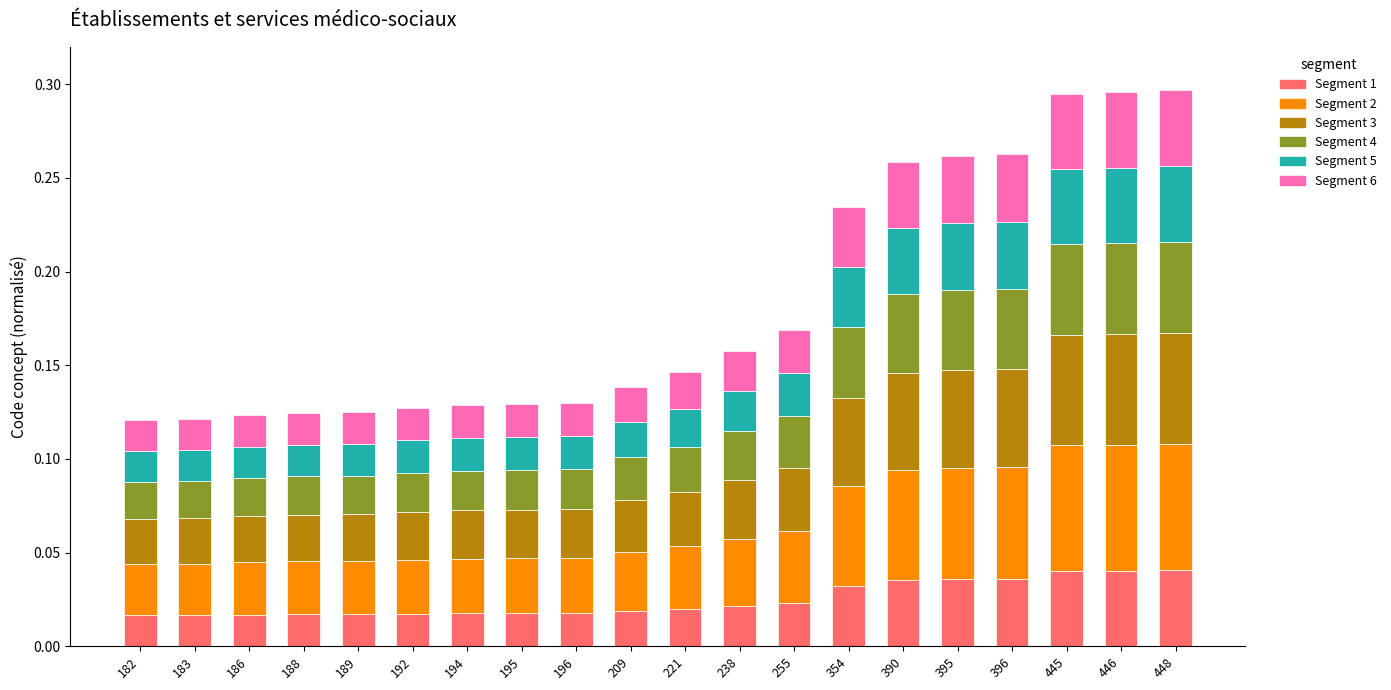

The Segment 2 series shows 0.0 at 189. True or false?

True